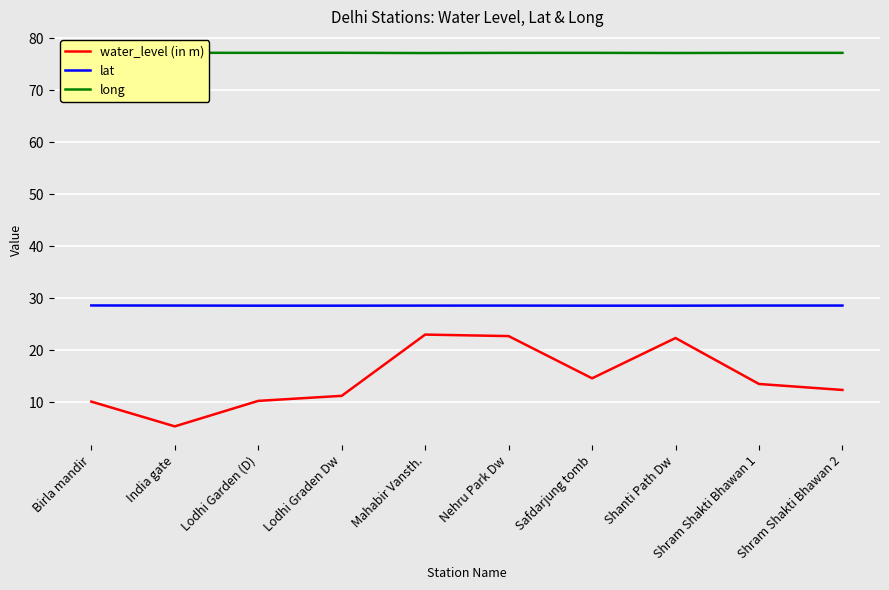

What is the sum of all water_level (in m) values?

145.7